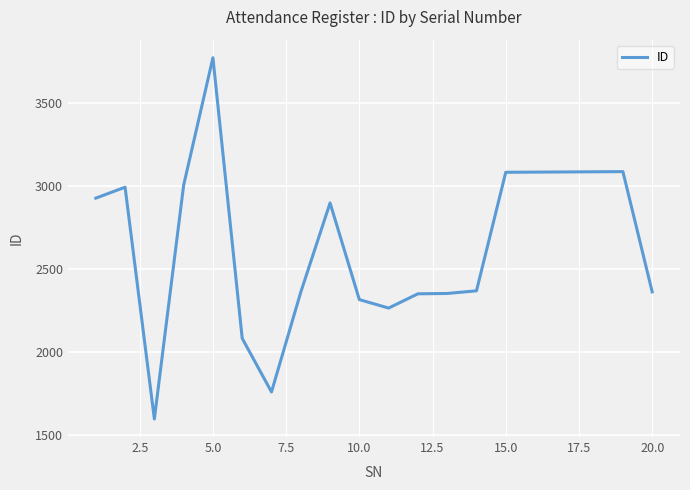

What is the sum of all values?

52827